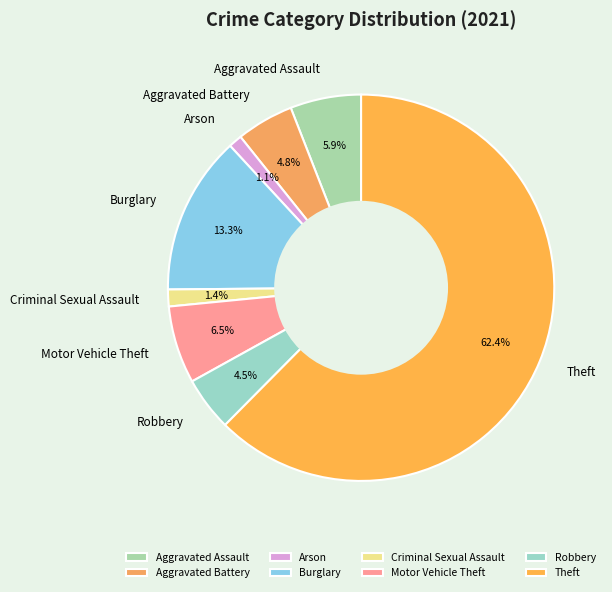

Which category has the biggest portion of the pie?

Theft